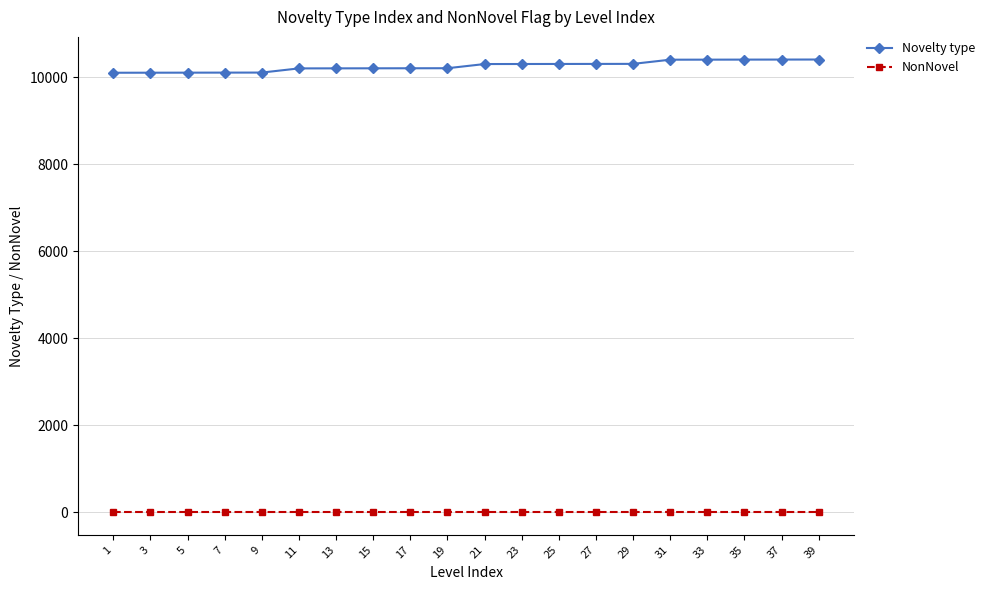

True or false: Novelty type and NonNovel cross at least once.

False